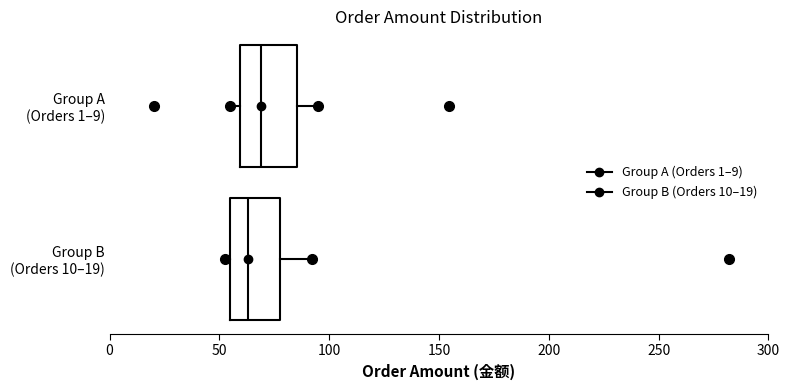

Reading bottom to top, read every box against the x-axis: the position of its median line, the range the box covers, and the ends of its whiskers. The values are not printed on the chart, so give them approximately, as read against the axis.

Group B (Orders 10–19): median 65, box 55 to 80, whiskers 55 (just left of the box's left edge) to 90
Group A (Orders 1–9): median 70, box 60 to 85, whiskers 55 to 95